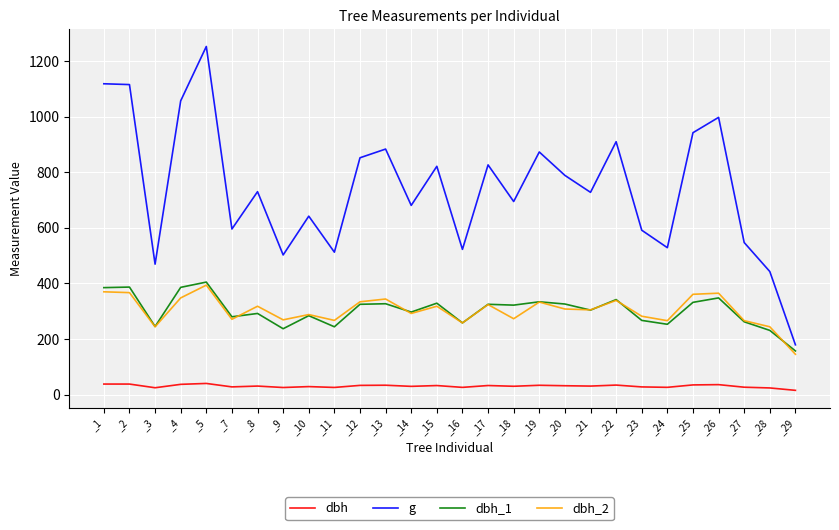

True or false: dbh_1 and g cross at least once.

False